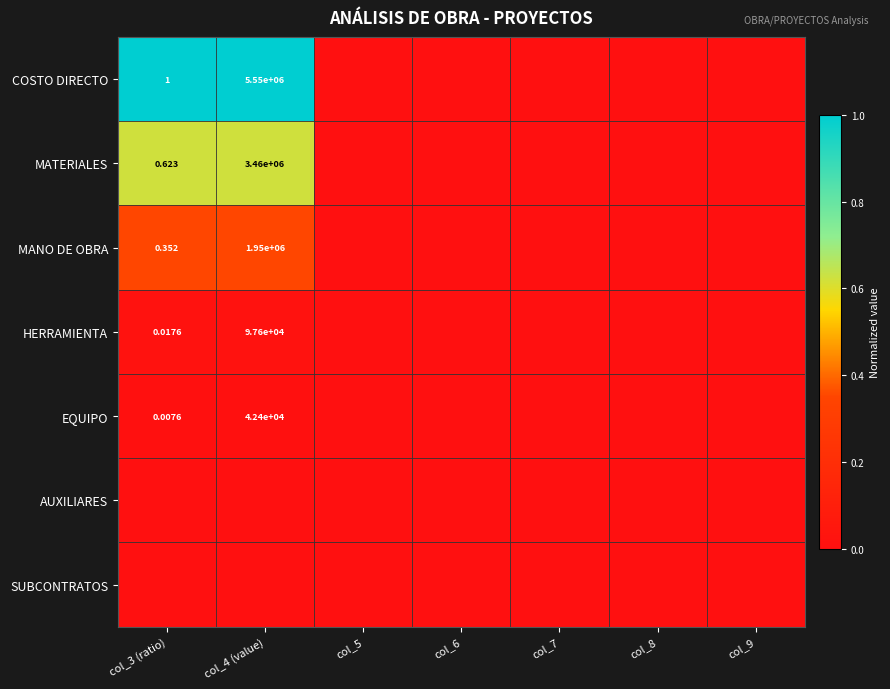

Which label corresponds to the smallest value in the chart?

col_5